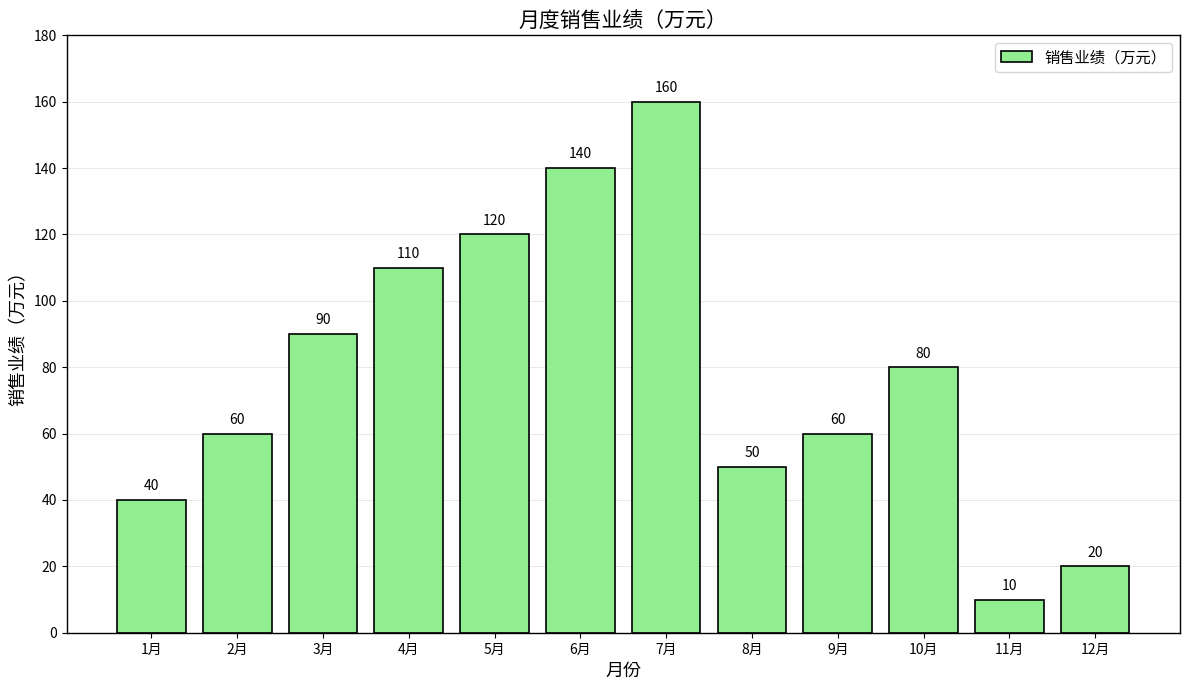

Where does the data first go above 80?

3月